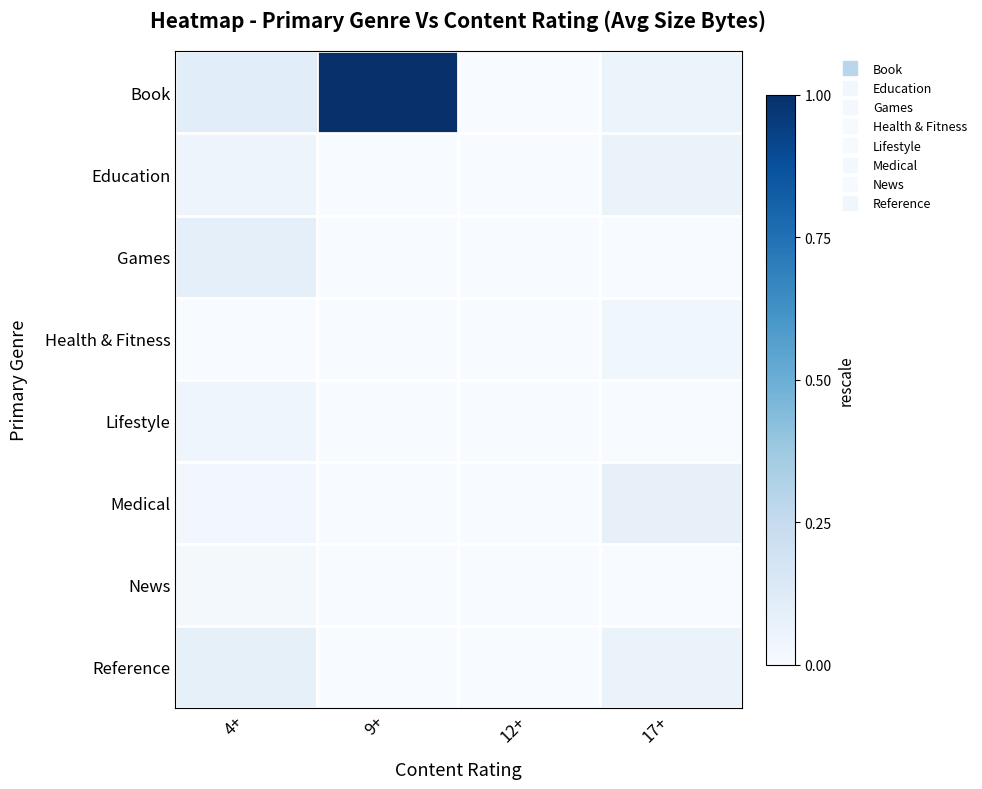

Count the number of data series in this chart.

8